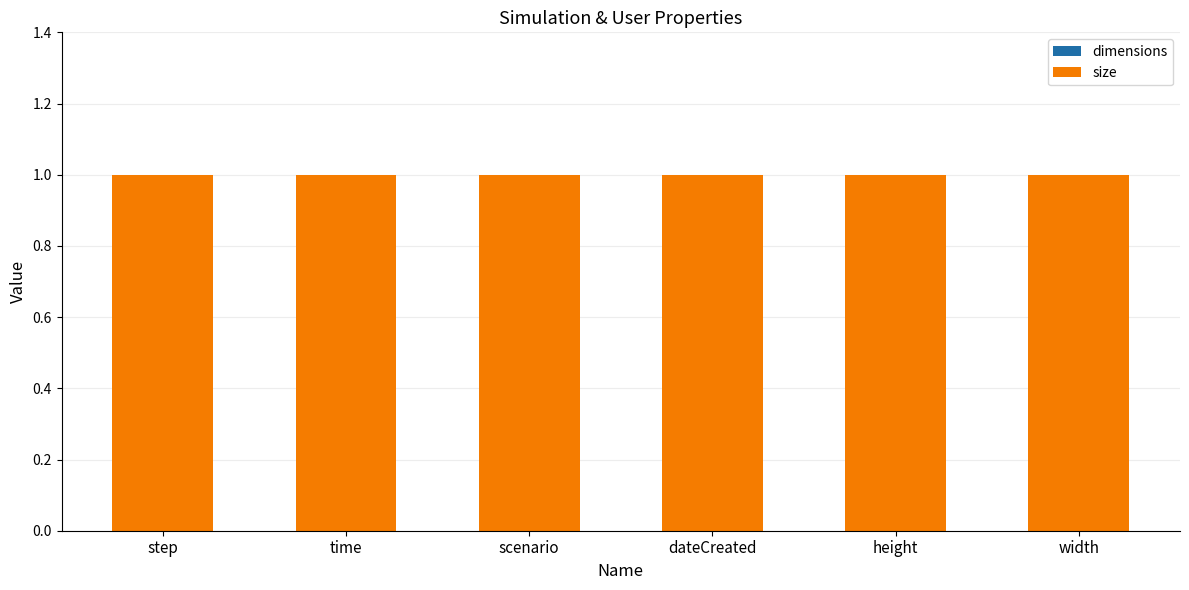

What position from the right is scenario?

4